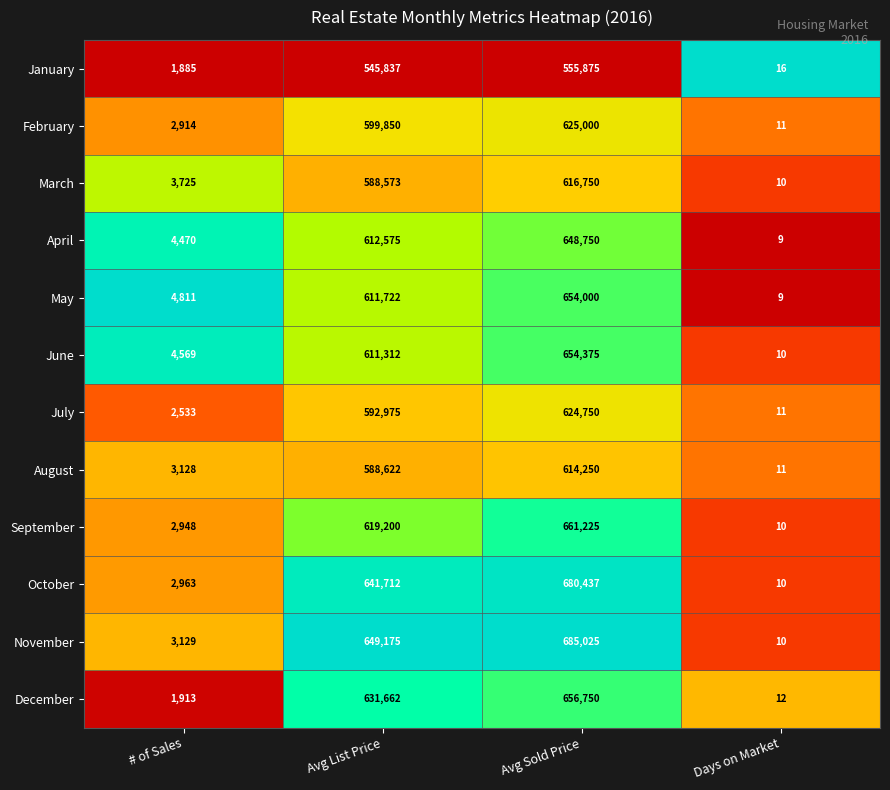

How many series are shown in this chart?

12